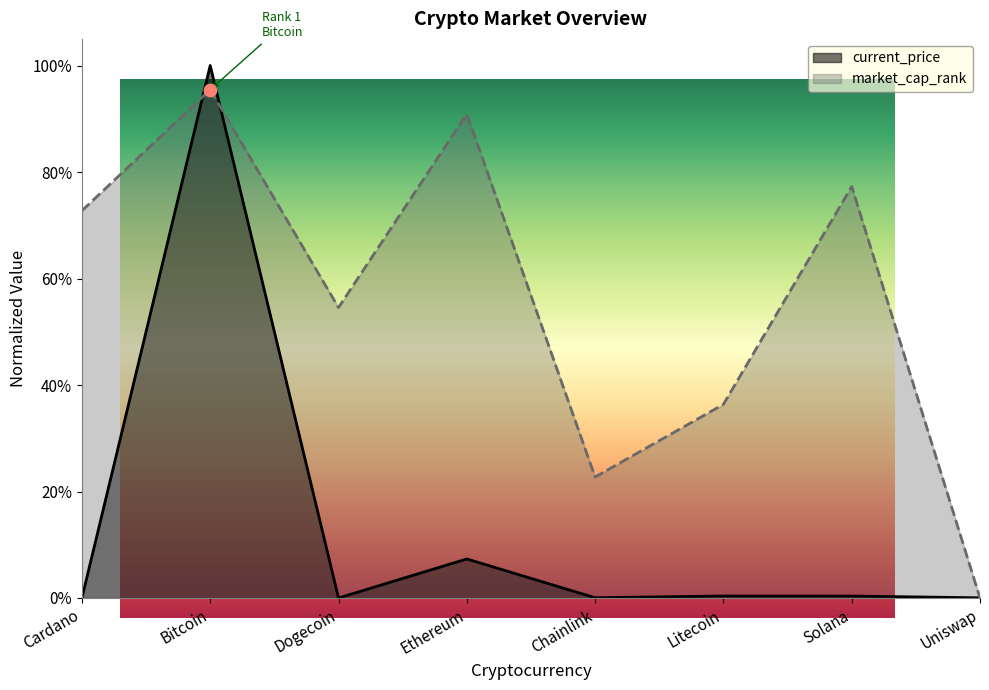

At how many categories does at least one series exceed 0?

8